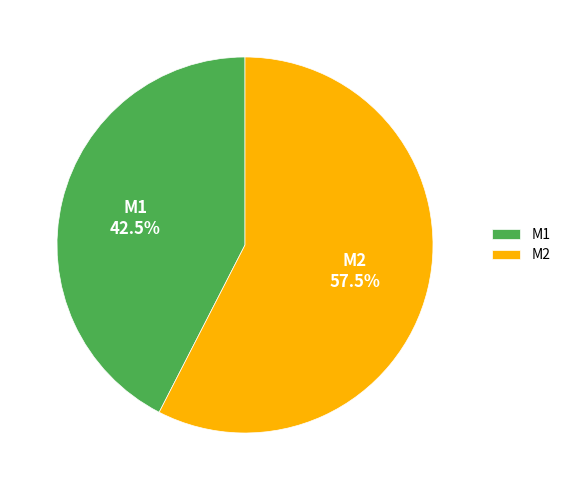

Combined, what portion of the pie is M2 and M1?

100.0%